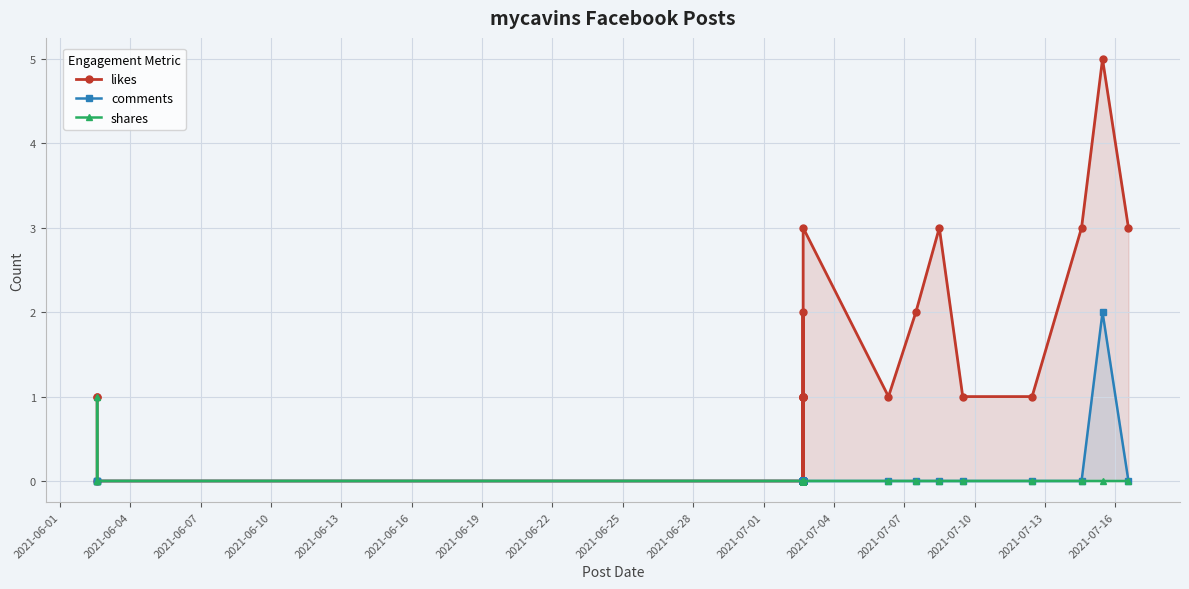

How many data points in shares are above 0?

1